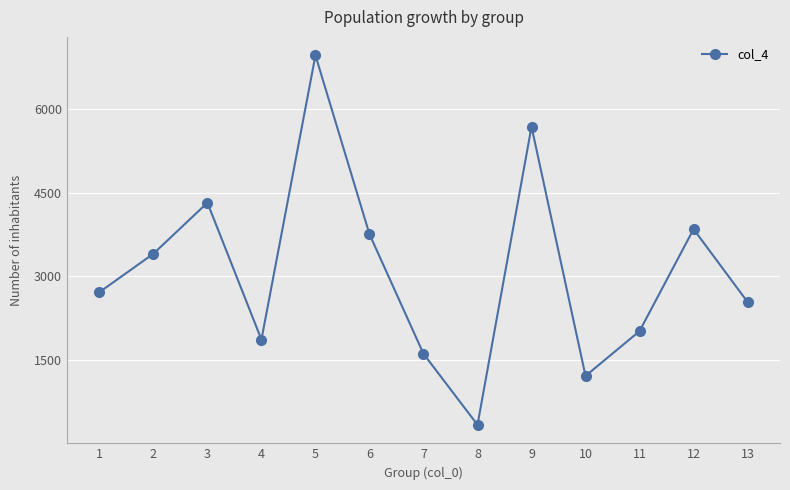

The value at 1 is 2714. True or false?

True